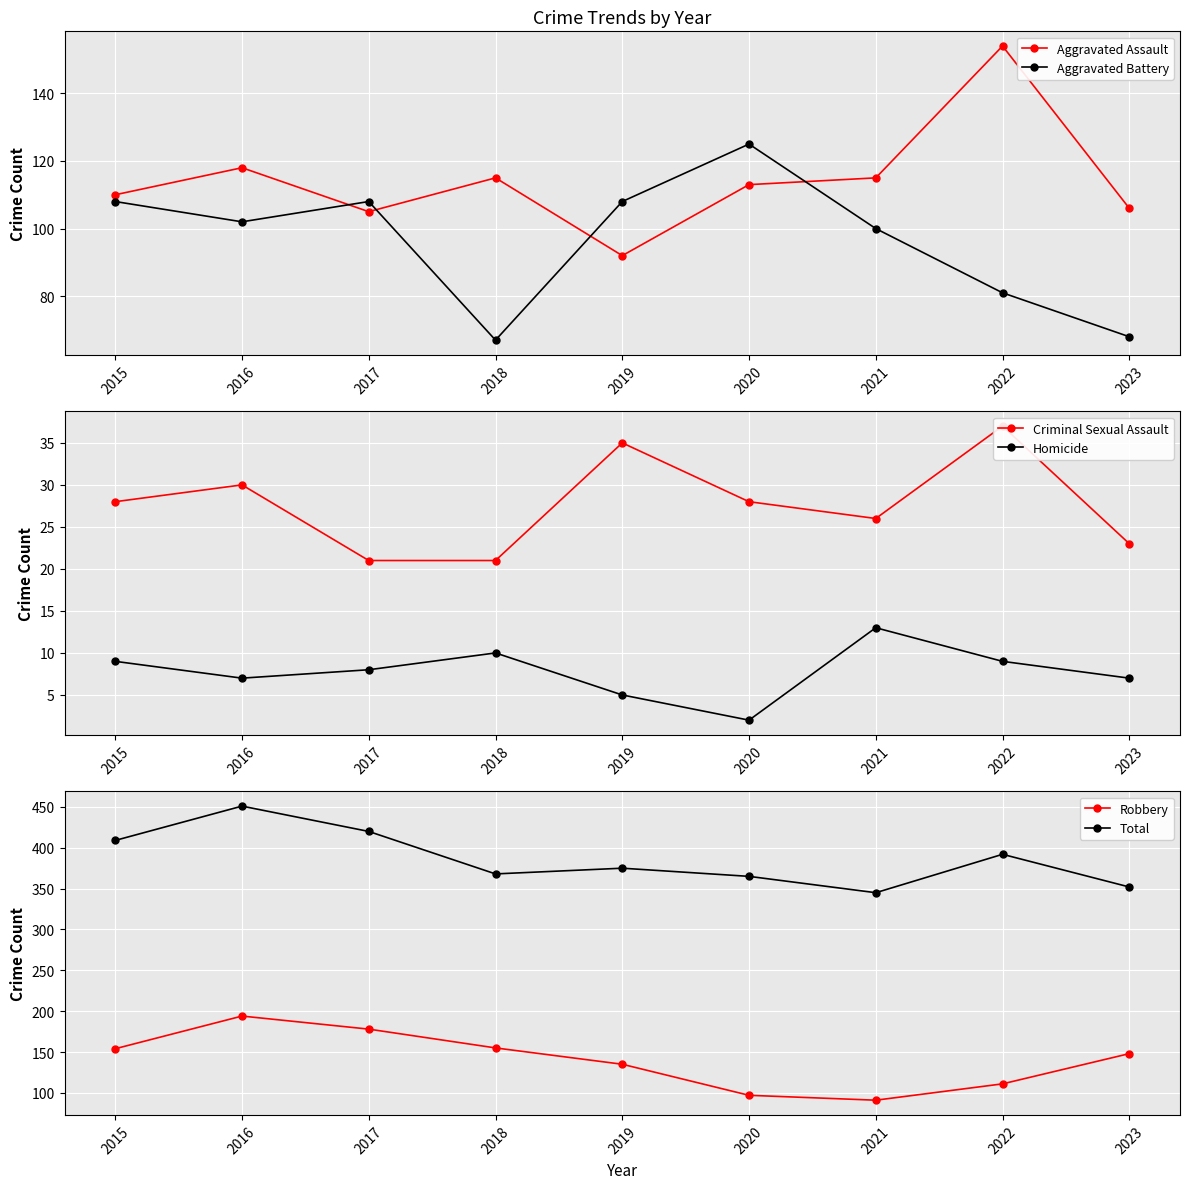

At which category does Aggravated Battery reach its first local valley?

2016